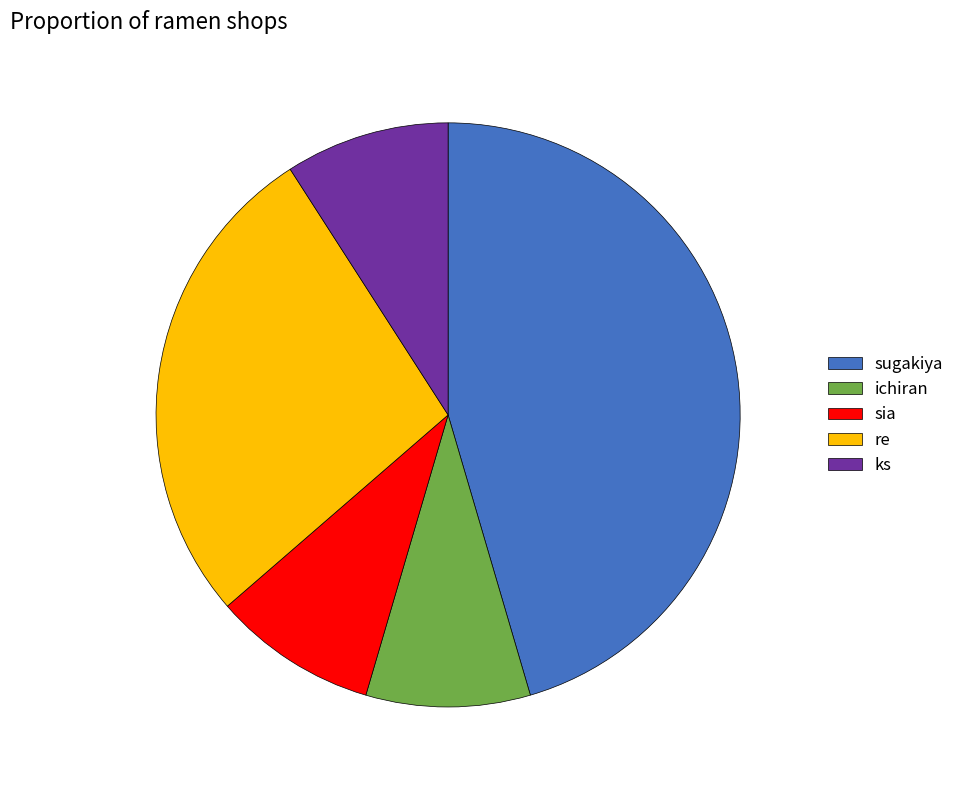

Is the sum of sia and ks greater than half?

No